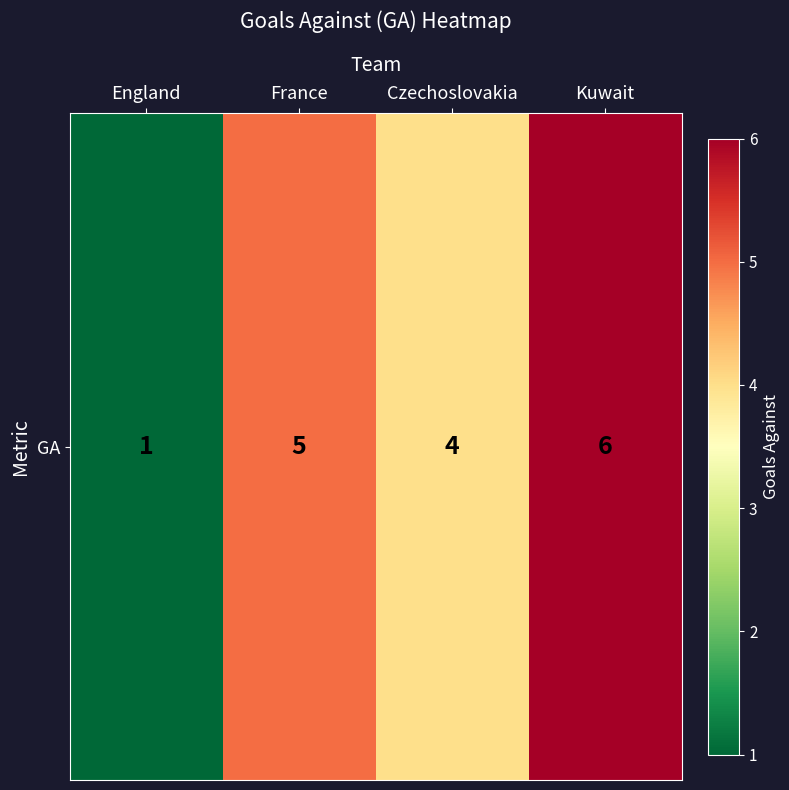

Which has a higher value, England or France?

France